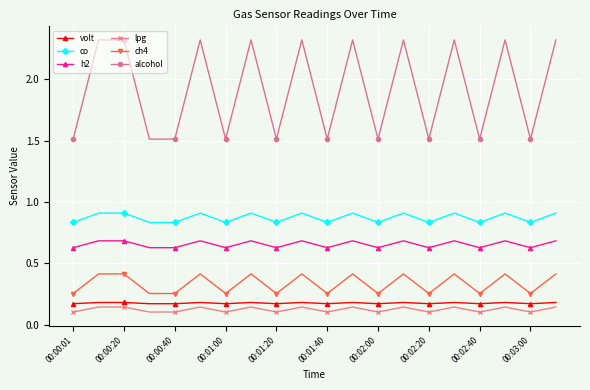

What are all the series names shown in the legend?

volt, co, h2, lpg, ch4, alcohol